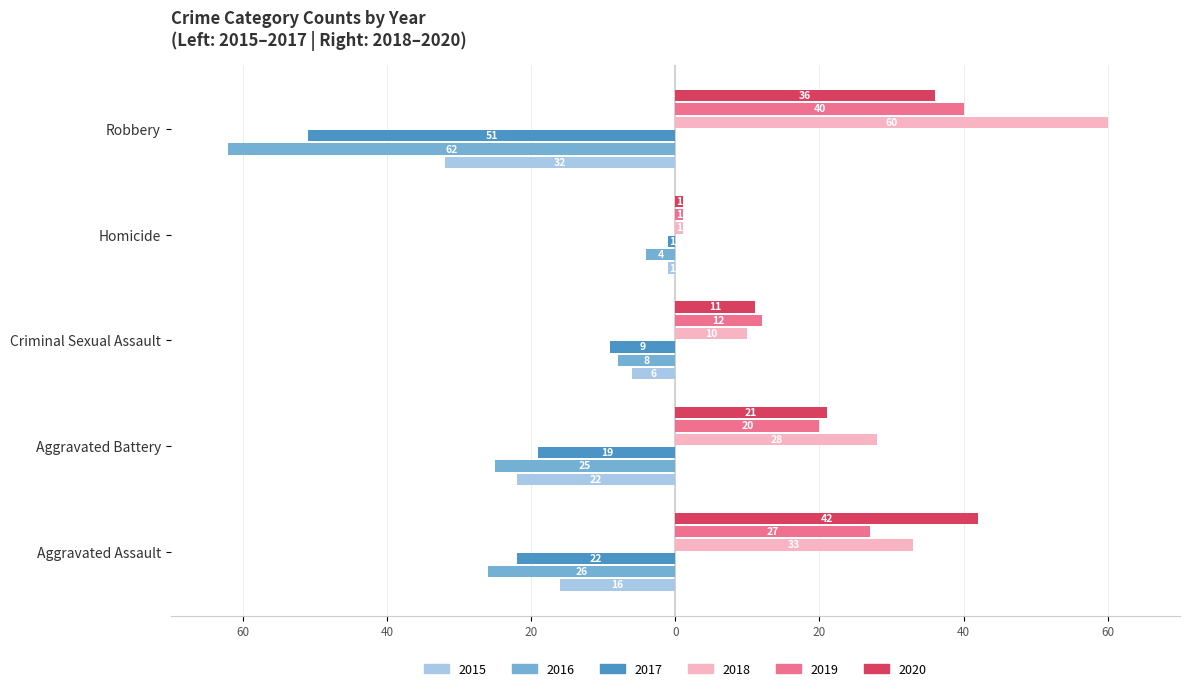

At which label does 2019 reach its minimum?

Homicide